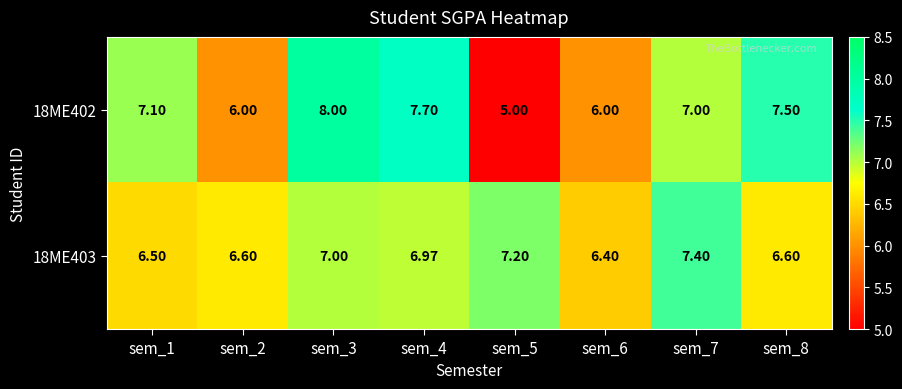

How many data points does each series have?

8